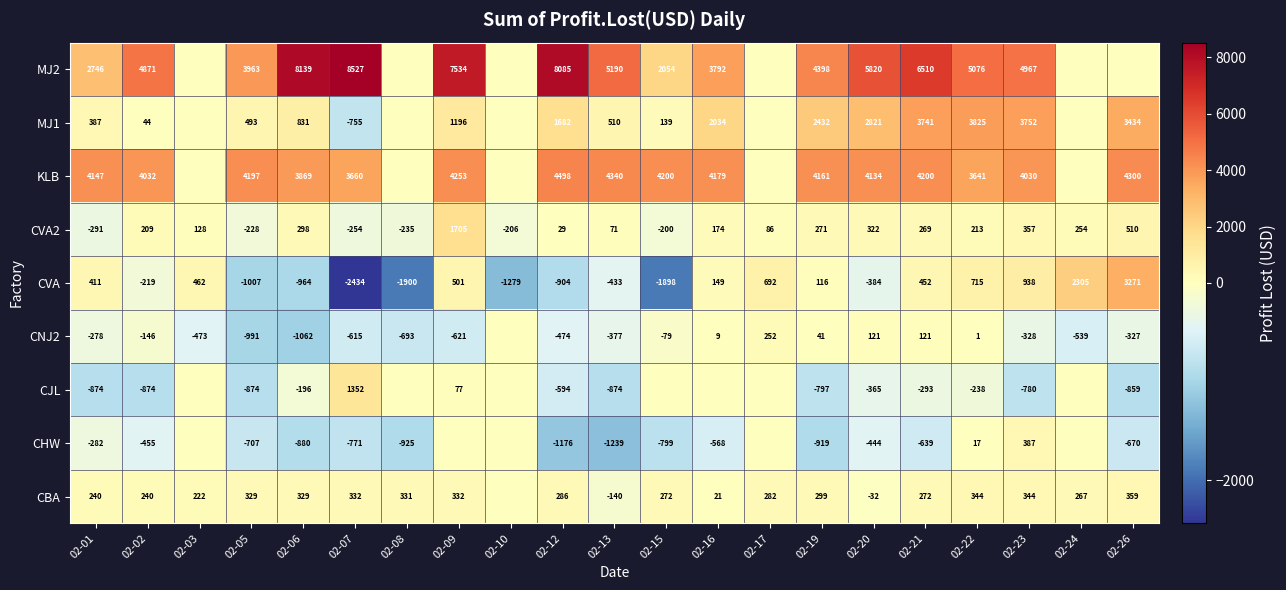

What is the average value of the CVA series?

-67